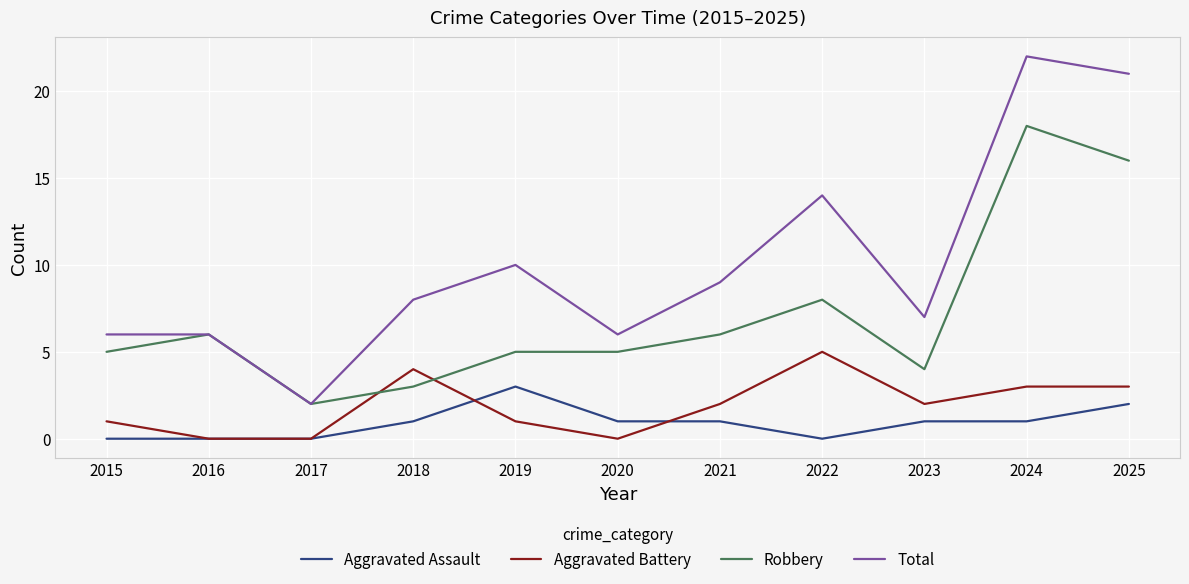

True or false: Total and Aggravated Assault intersect in this chart.

False